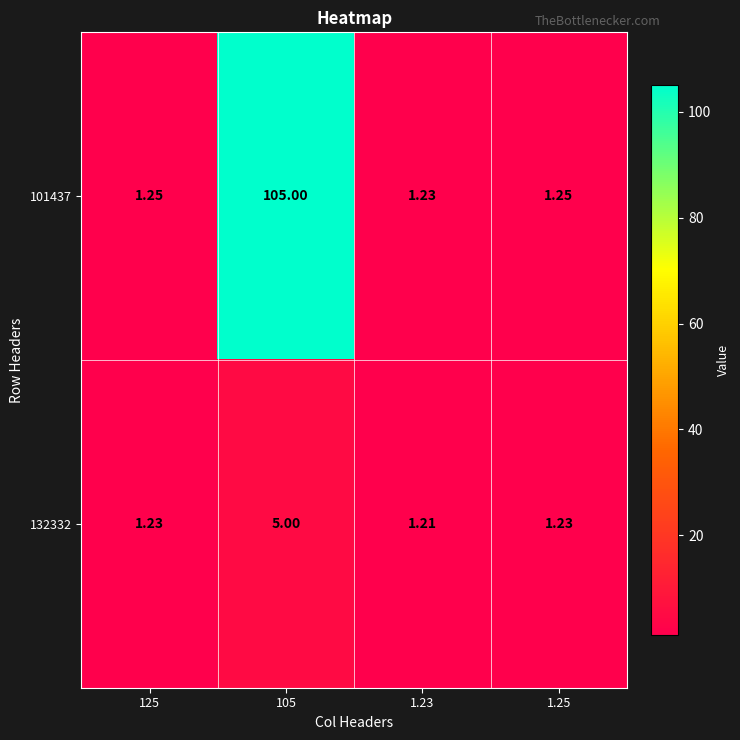

Reading left to right, list all the values displayed in this chart.

101437: 125=1.2	105=105.0	1.23=1.2	1.25=1.2
132332: 125=1.2	105=5.0	1.23=1.2	1.25=1.2